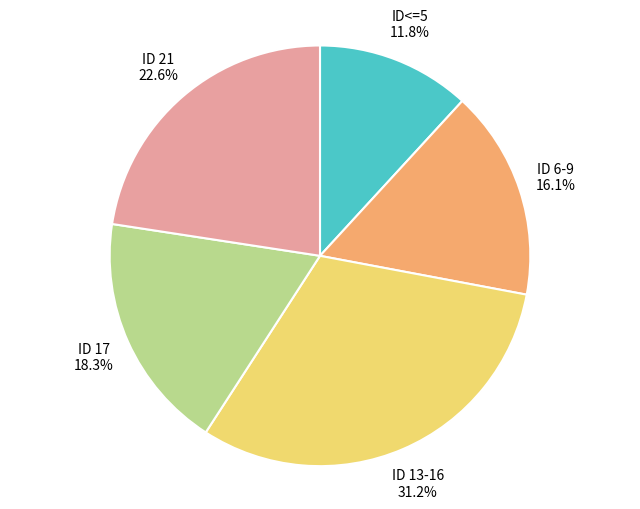

Rank the categories by value from highest to lowest.

ID 13-16, ID 21, ID 17, ID 6-9, ID<=5